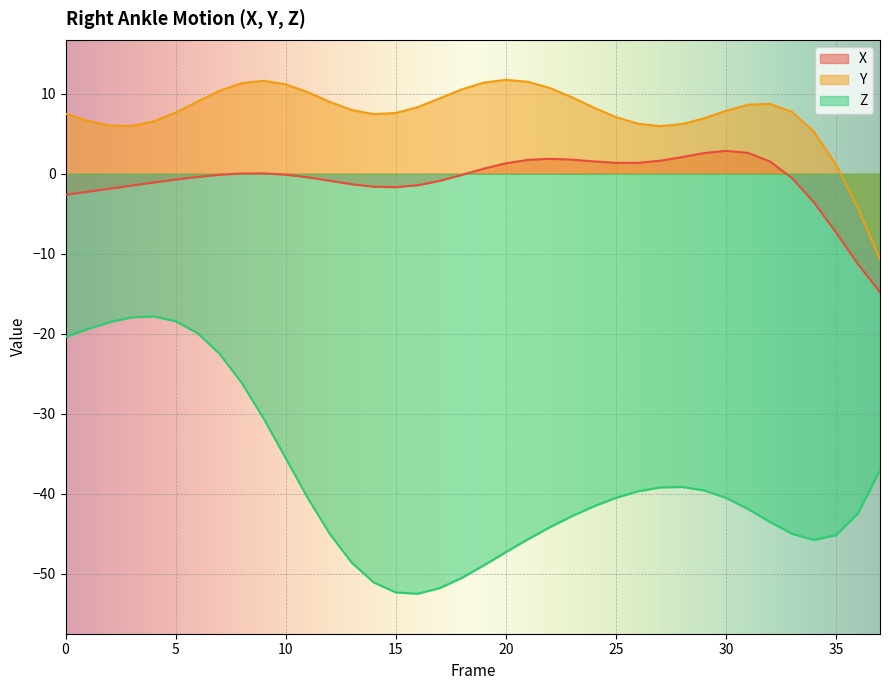

Reading left to right, what are all the values shown in this chart?

X: 0=-2.6	1=-2.3	2=-1.9	3=-1.5	4=-1.1	5=-0.7	6=-0.4	7=-0.1	8=0.0	9=0.0	10=-0.1	11=-0.4	12=-0.9	13=-1.3	14=-1.6	15=-1.7	16=-1.4	17=-0.9	18=-0.1	19=0.6	20=1.3	21=1.7	22=1.9	23=1.8	24=1.5	25=1.4	26=1.4	27=1.6	28=2.1	29=2.6	30=2.9	31=2.6	32=1.5	33=-0.5	34=-3.6	35=-7.3	36=-11.3	37=-14.8
Y: 0=7.5	1=6.6	2=6.0	3=6.0	4=6.5	5=7.6	6=9.0	7=10.4	8=11.3	9=11.6	10=11.2	11=10.2	12=9.0	13=8.0	14=7.5	15=7.6	16=8.3	17=9.4	18=10.5	19=11.4	20=11.7	21=11.5	22=10.7	23=9.6	24=8.3	25=7.1	26=6.3	27=6.0	28=6.2	29=6.9	30=7.9	31=8.6	32=8.7	33=7.7	34=5.3	35=1.1	36=-4.4	37=-10.7
Z: 0=-20.4	1=-19.4	2=-18.6	3=-18.0	4=-17.8	5=-18.4	6=-19.9	7=-22.5	8=-26.1	9=-30.6	10=-35.5	11=-40.5	12=-45.0	13=-48.6	14=-51.1	15=-52.3	16=-52.5	17=-51.8	18=-50.5	19=-49.0	20=-47.3	21=-45.7	22=-44.2	23=-42.8	24=-41.6	25=-40.5	26=-39.7	27=-39.2	28=-39.1	29=-39.6	30=-40.5	31=-41.9	32=-43.5	33=-45.0	34=-45.8	35=-45.2	36=-42.4	37=-37.0